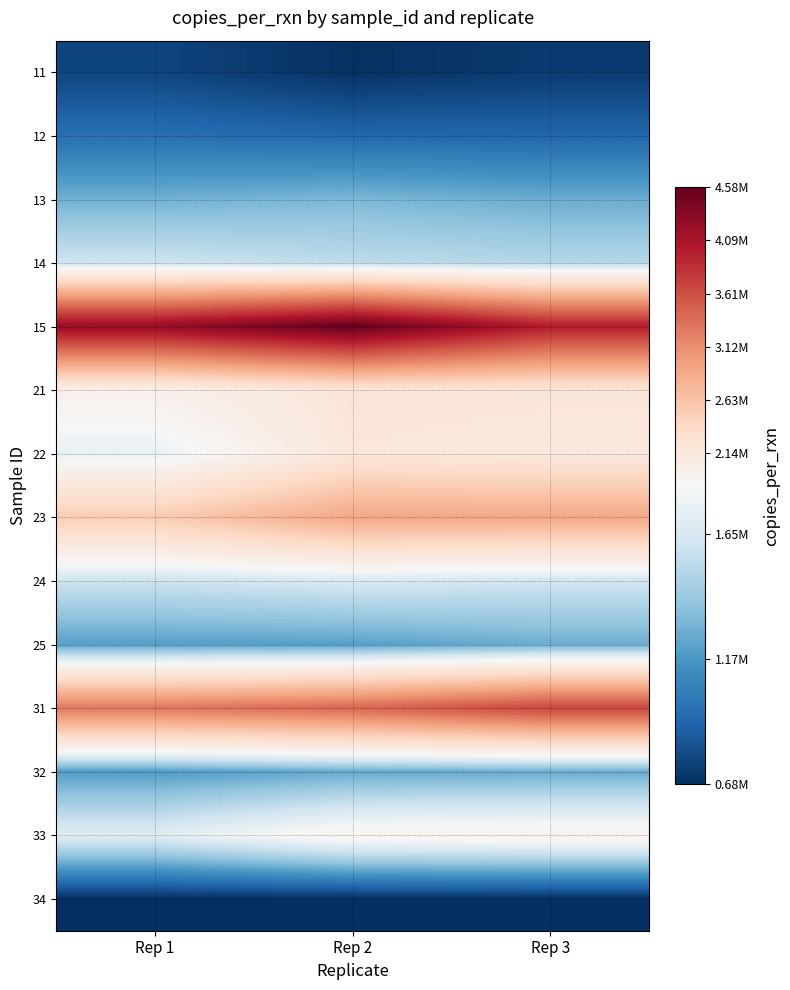

Which category has the highest value across all series?

Rep 2